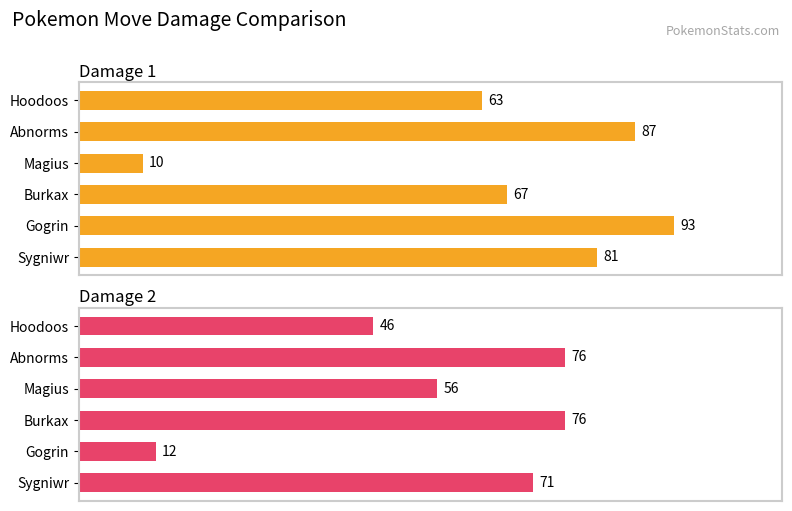

How many distinct data groups are displayed?

2